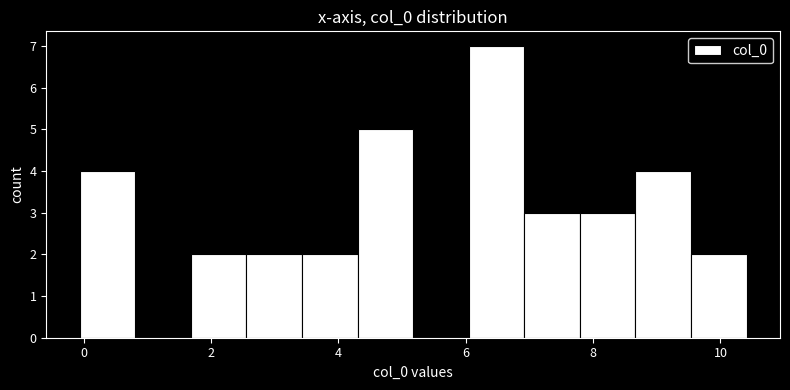

Reading left to right, transcribe this chart: for each bar, give the range it covers on the x-axis and its height. Neither the bar edges nor the heights are printed on the chart, so give them approximately, as read against the axes.

0.0 to 0.8: 4
0.8 to 1.6: 0
1.6 to 2.6: 2
2.6 to 3.4: 2
3.4 to 4.4: 2
4.4 to 5.2: 5
5.2 to 6.0: 0
6.0 to 7.0: 7
7.0 to 7.8: 3
7.8 to 8.6: 3
8.6 to 9.6: 4
9.6 to 10.4: 2